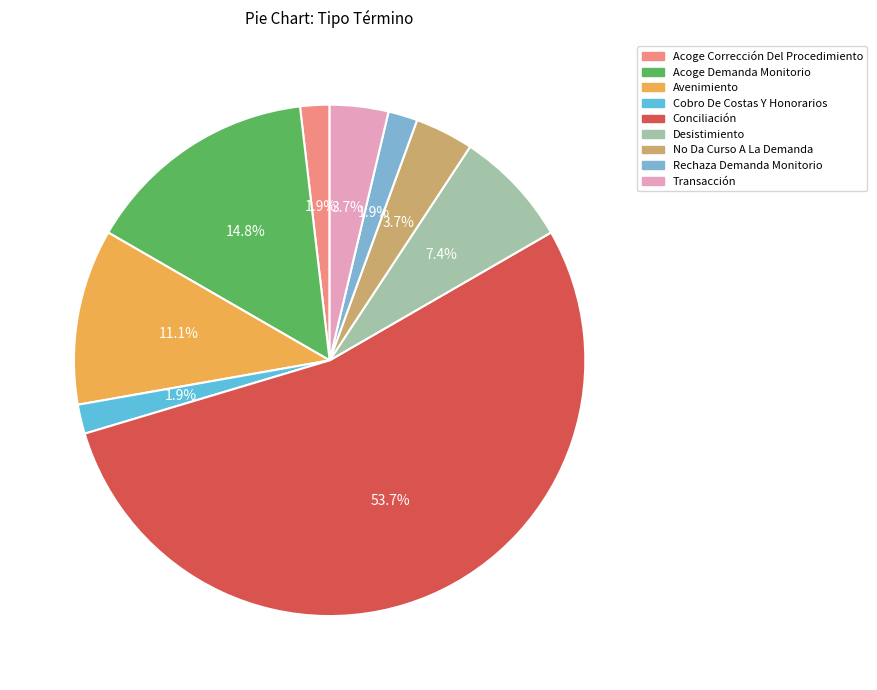

To the nearest percent, what is the difference between the largest and smallest slice percentages?

52%